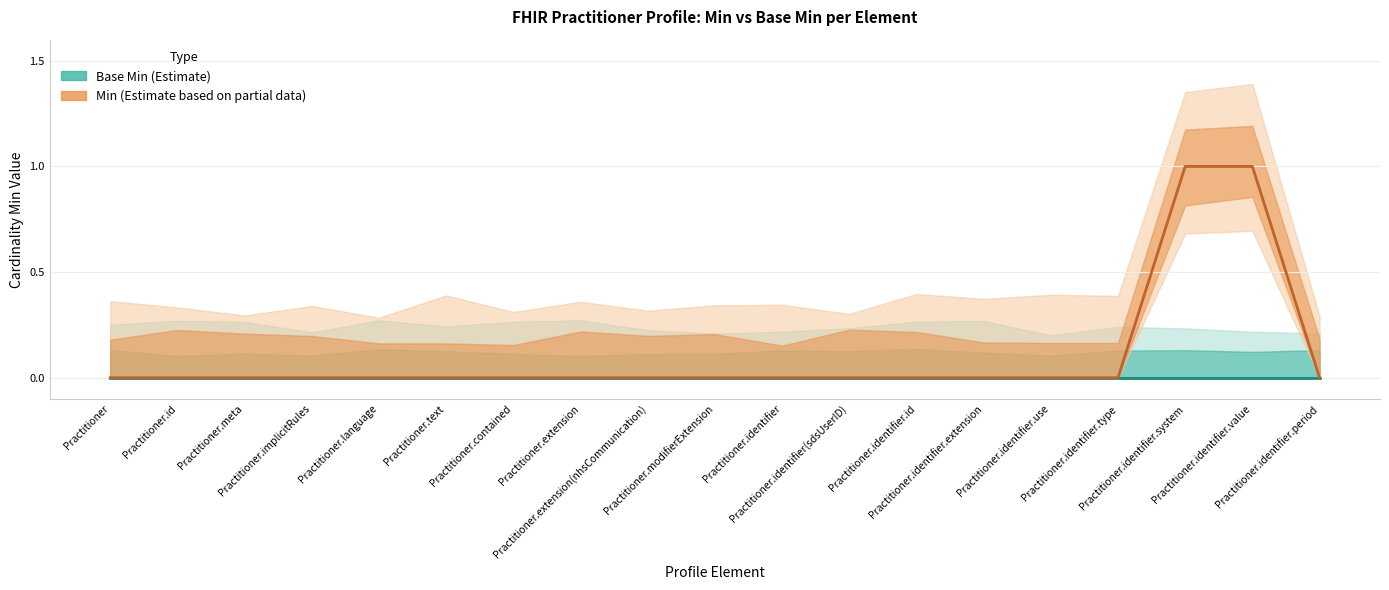

Which series has the largest total across all categories?

Min (Partial Estimate)